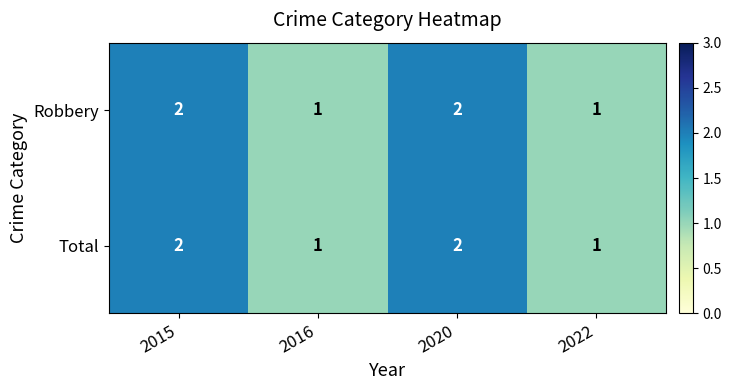

How many Robbery values are between 1 and 2?

4